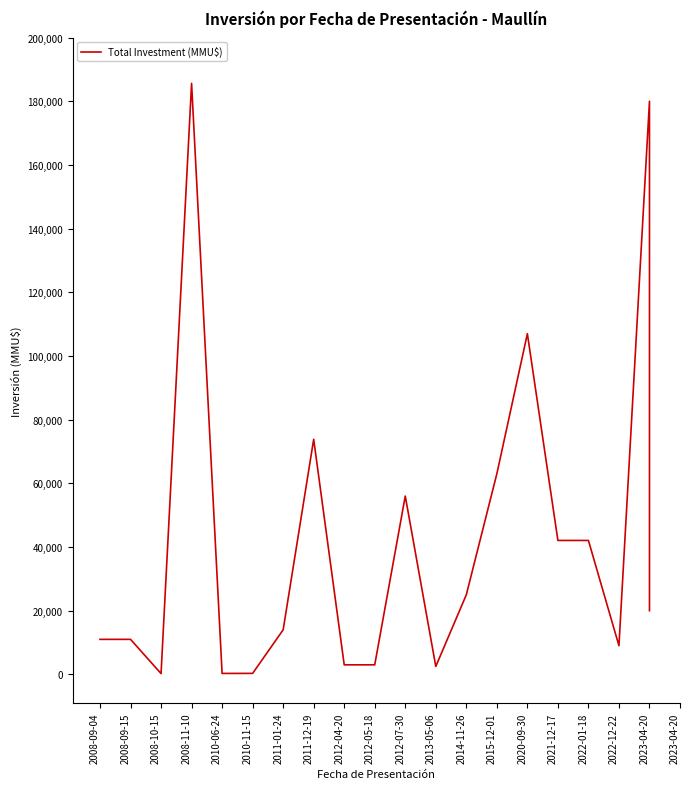

What is the difference between the maximum and minimum values?

185375